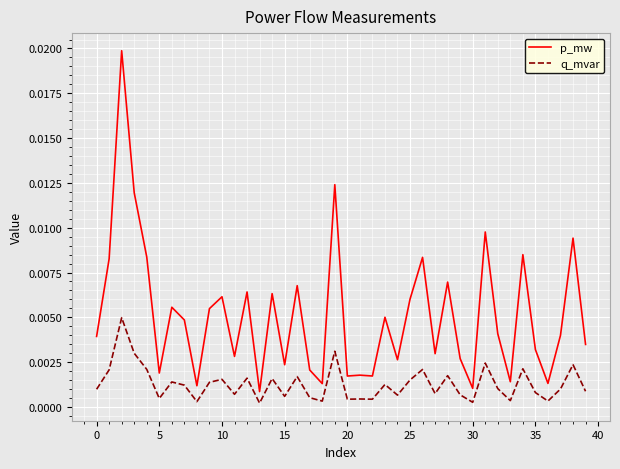

What are all the series names shown in the legend?

p_mw, q_mvar